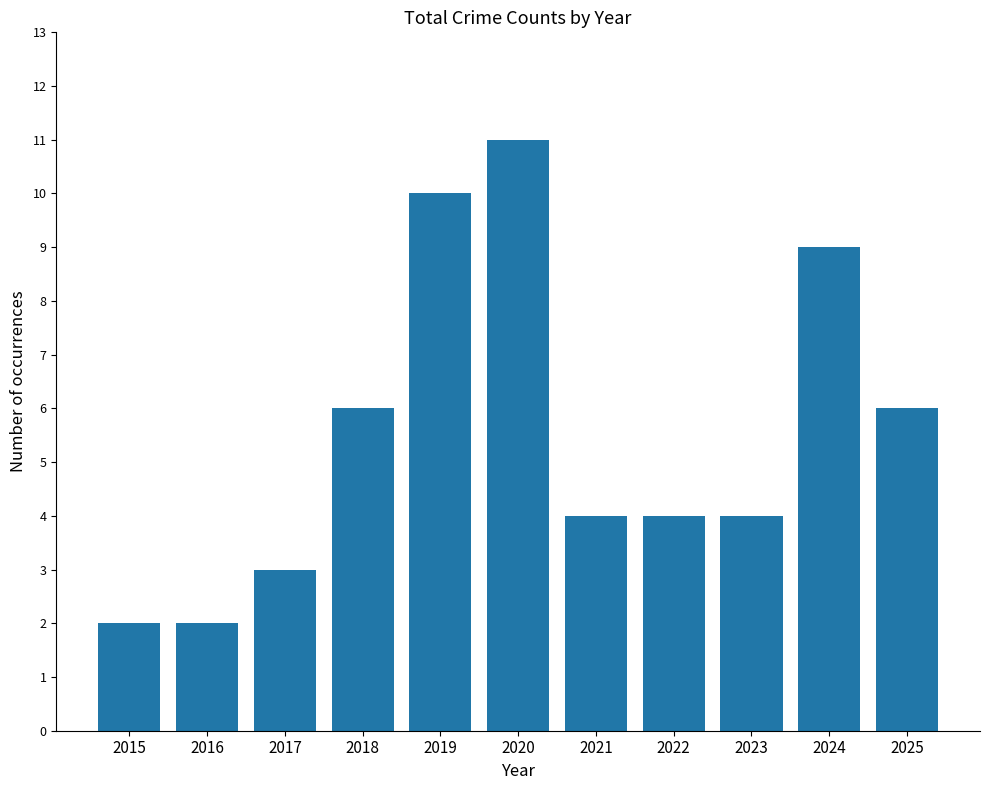

What is the average value?

6